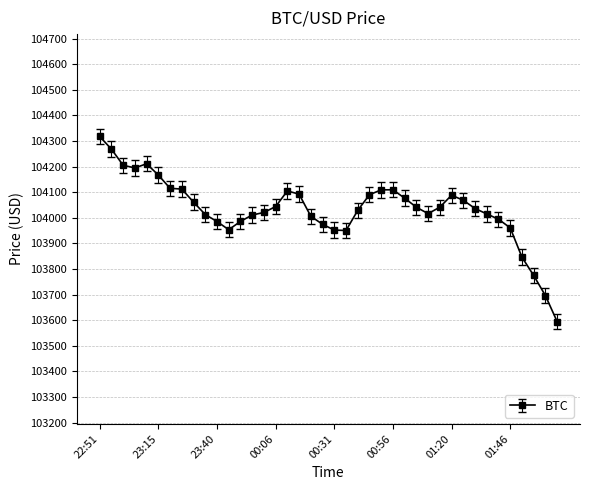

What is the value of the 35th point from the left?

103994.5